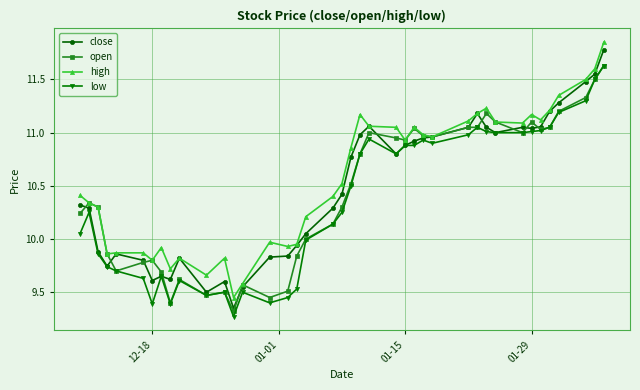

List the series in order of their overall mean, lowest first.

low, open, close, high